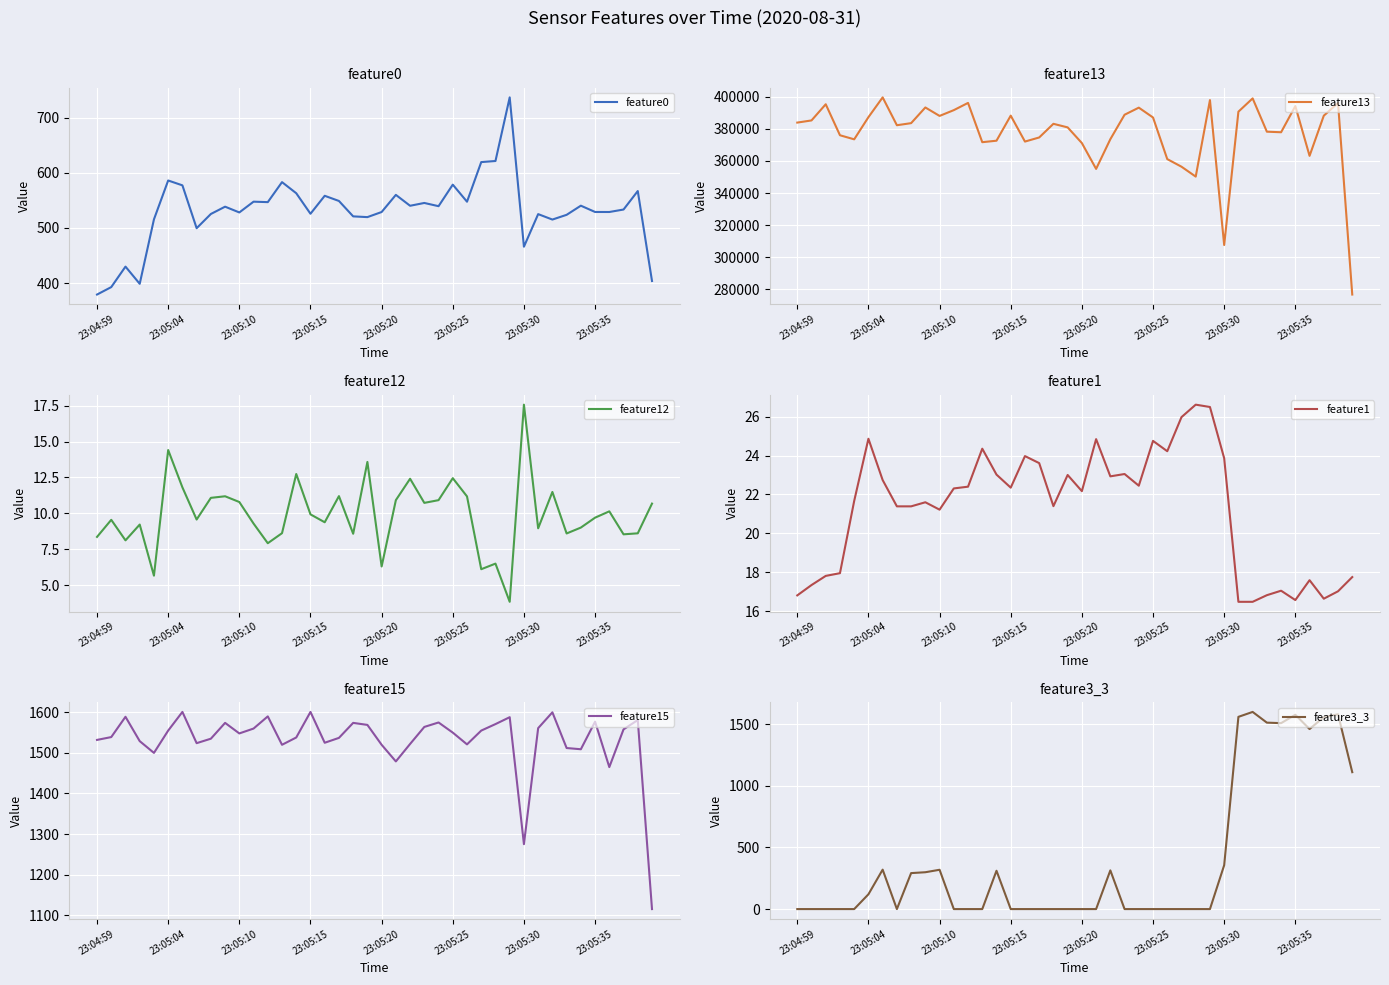

Is it true that feature13 equals 568470.5 at 22?

False